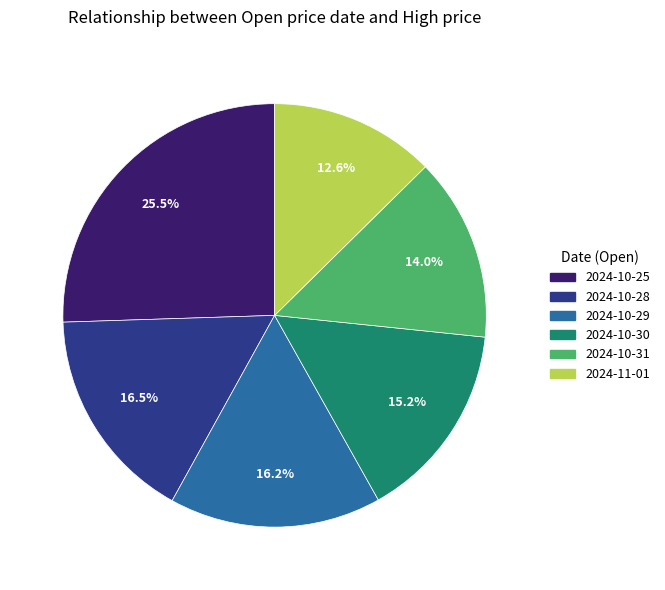

Does 2024-11-01 represent more than half of the total?

No